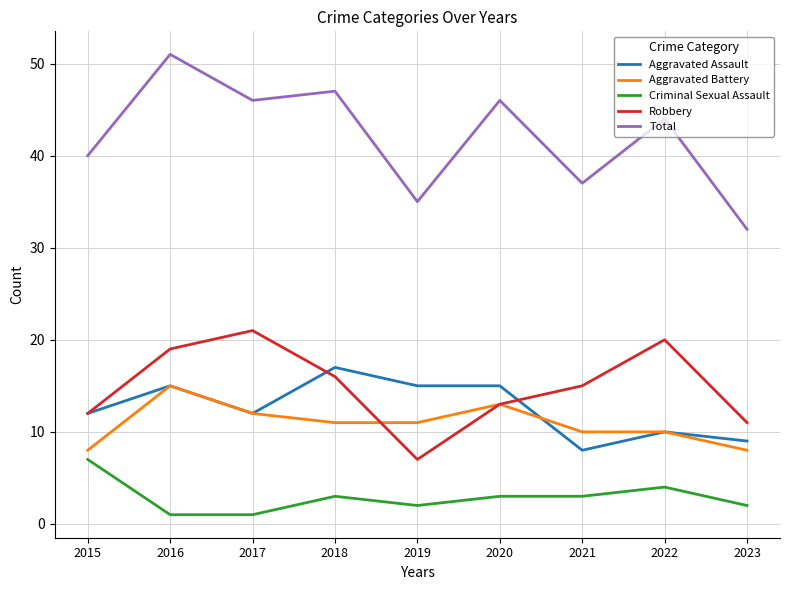

The Aggravated Battery series shows 11 at 2019. True or false?

True